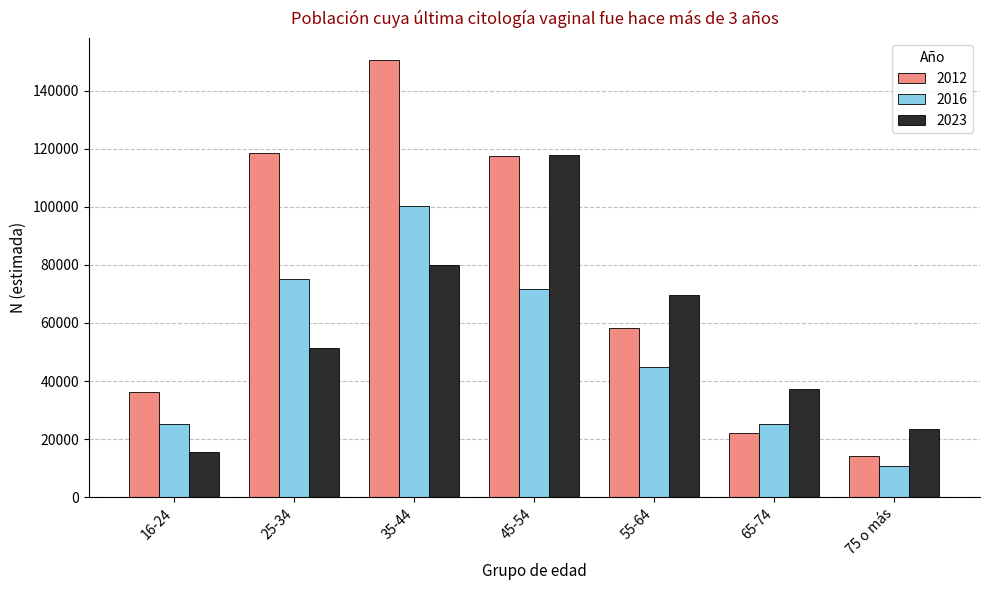

Where is 2012 nearest to the value 82411?

55-64